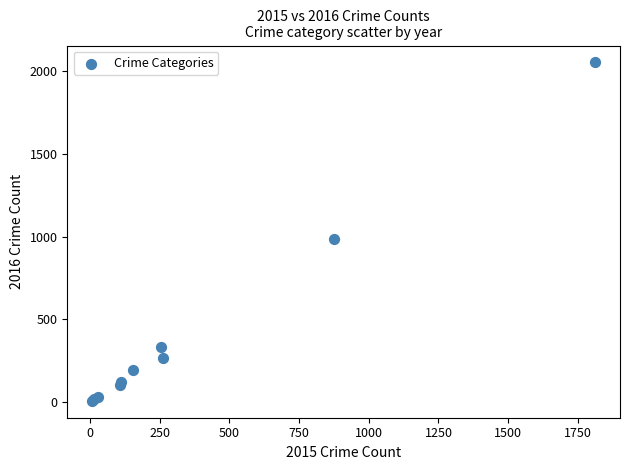

What Y value in the scatter plot is closest to 1030?

984